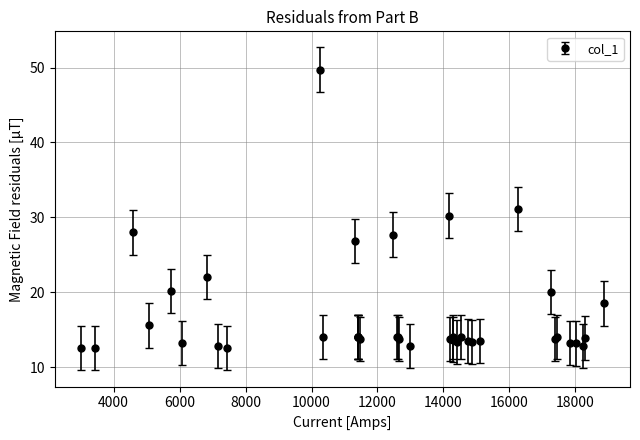

What is the difference between the maximum and second lowest values?

37.2